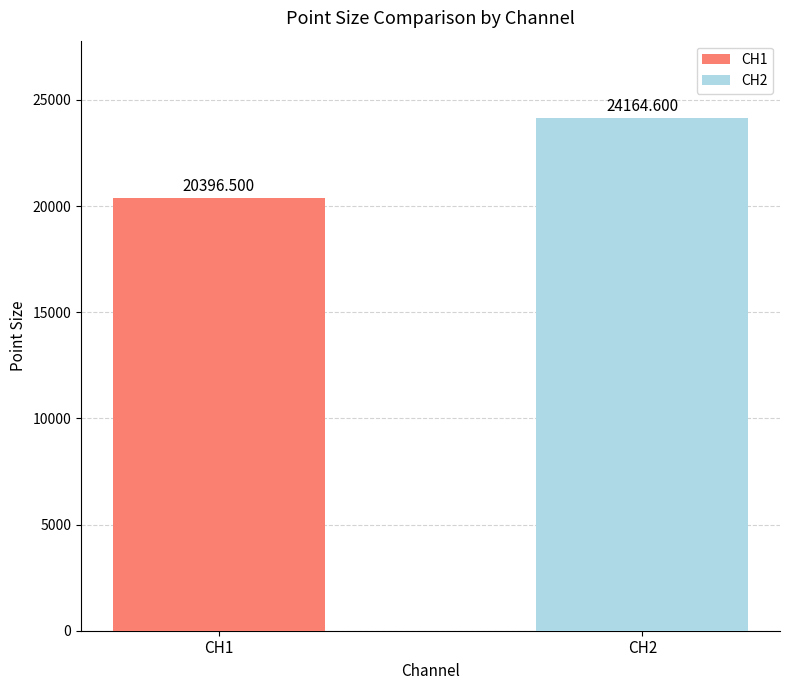

List the labels in order of value, smallest first.

CH1, CH2